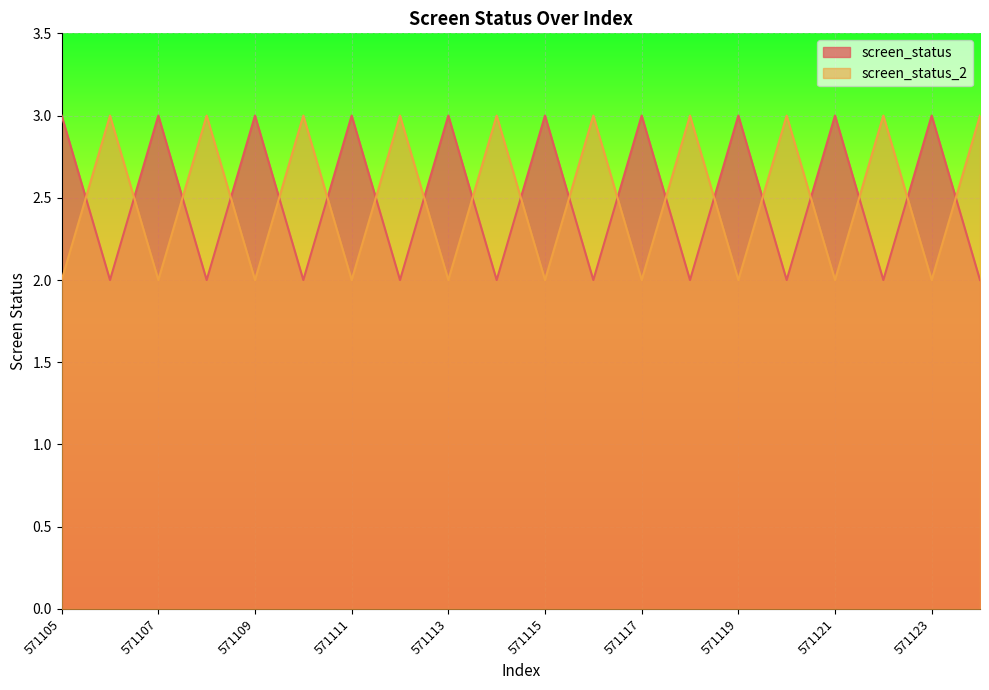

Does the chart display data point markers on the line(s)?

No